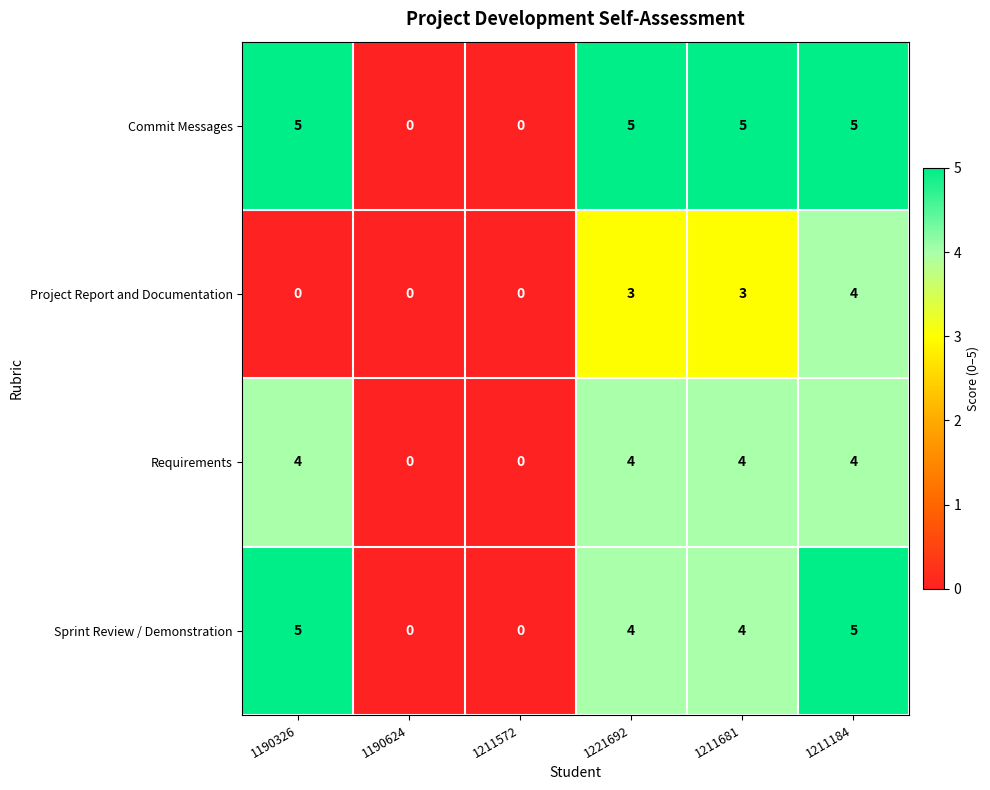

At how many categories does at least one series exceed 1?

4